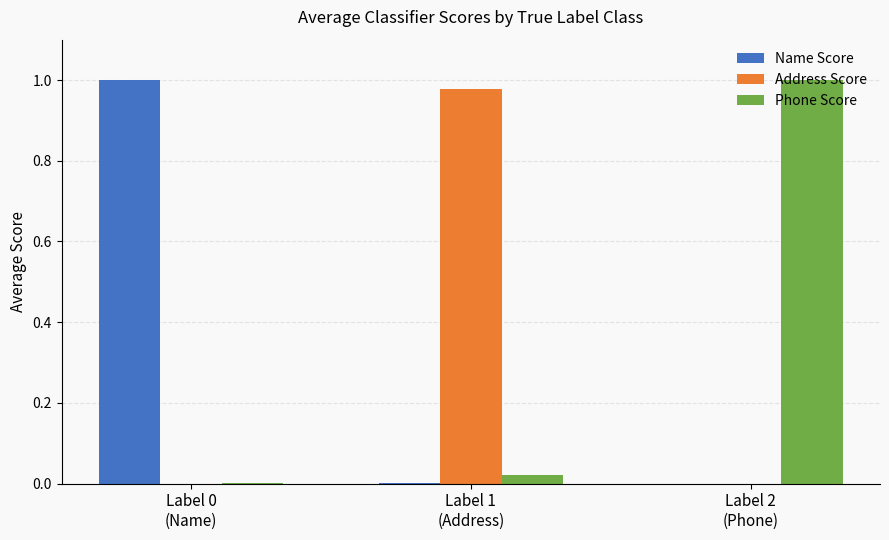

Which series has the largest range (max minus min)?

Name Score